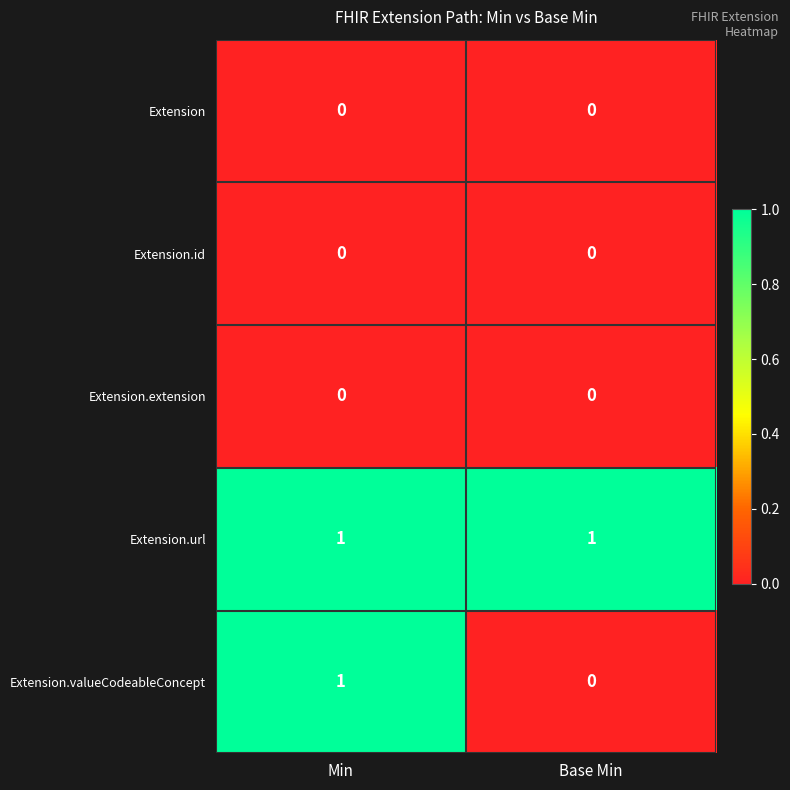

What is the total value across all series at Min?

2